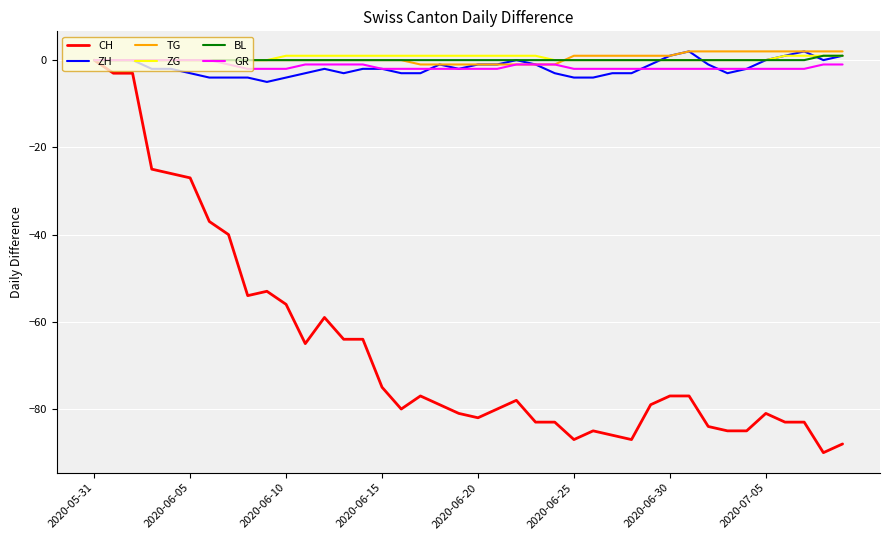

Which series has the largest range (max minus min)?

CH